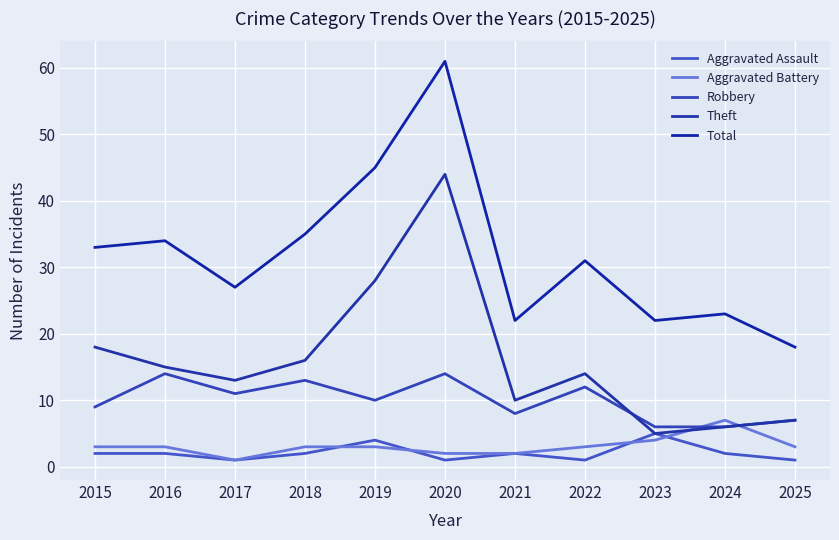

Reading right to left, extract all data points from this chart.

Aggravated Assault: 2025=1	2024=2	2023=5	2022=1	2021=2	2020=1	2019=4	2018=2	2017=1	2016=2	2015=2
Aggravated Battery: 2025=3	2024=7	2023=4	2022=3	2021=2	2020=2	2019=3	2018=3	2017=1	2016=3	2015=3
Robbery: 2025=7	2024=6	2023=6	2022=12	2021=8	2020=14	2019=10	2018=13	2017=11	2016=14	2015=9
Theft: 2025=7	2024=6	2023=5	2022=14	2021=10	2020=44	2019=28	2018=16	2017=13	2016=15	2015=18
Total: 2025=18	2024=23	2023=22	2022=31	2021=22	2020=61	2019=45	2018=35	2017=27	2016=34	2015=33